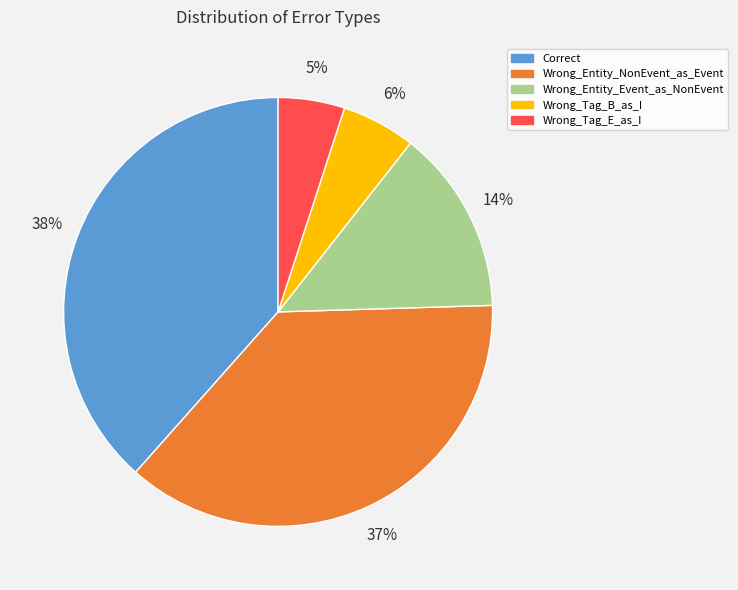

True or false: Wrong_Tag_B_as_I accounts for 6% of the total.

True